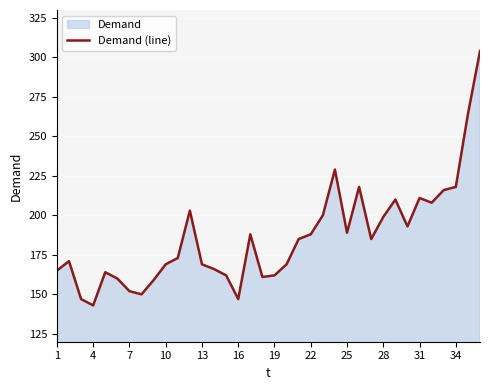

How many data points does each series have?

36